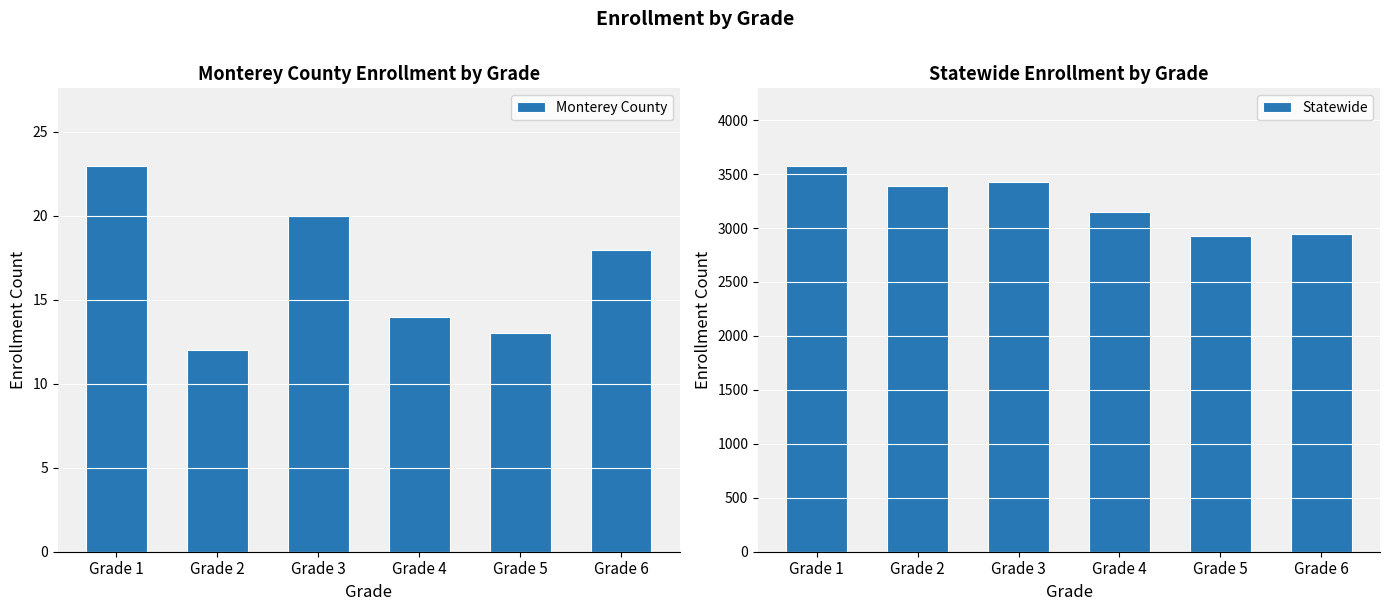

At which category does the chart reach its peak across all series?

Grade 1